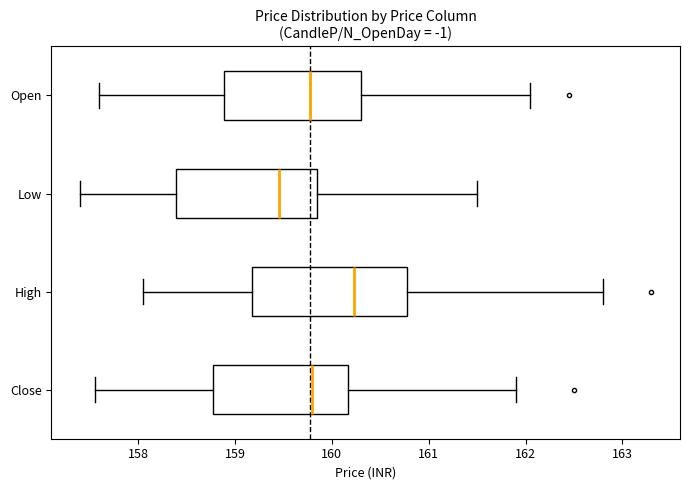

Comparing the boxes themselves (not the whiskers), which one is the widest?

High